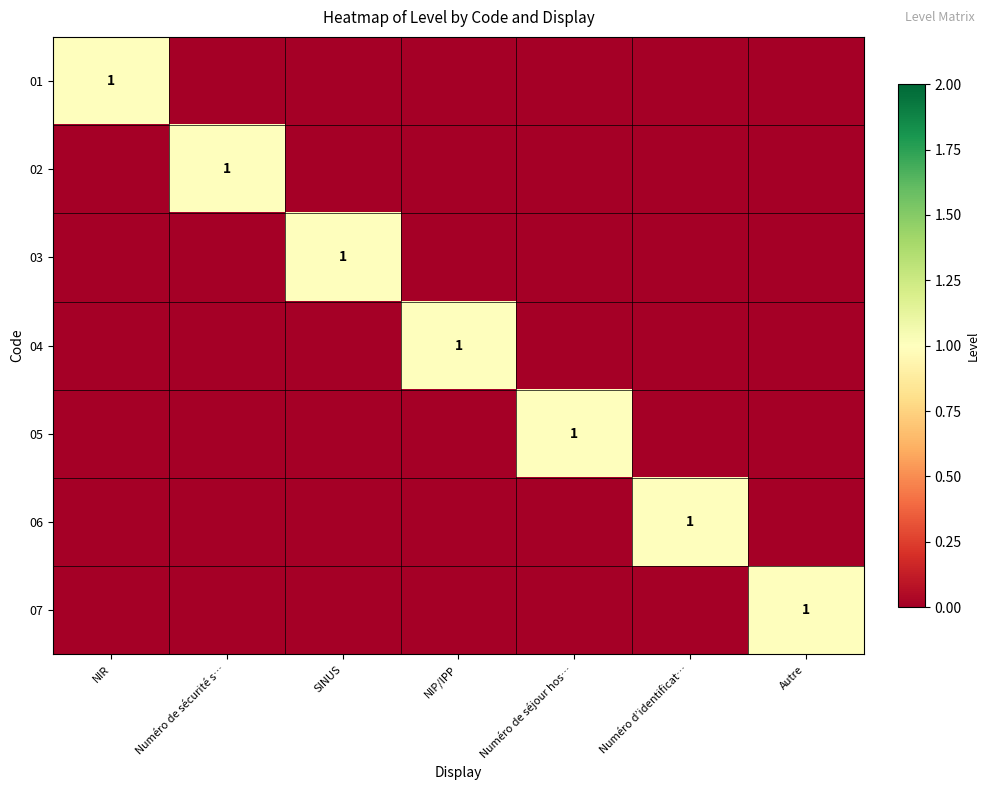

The value of 06 at Numéro d’identificat… is 1. True or false?

True